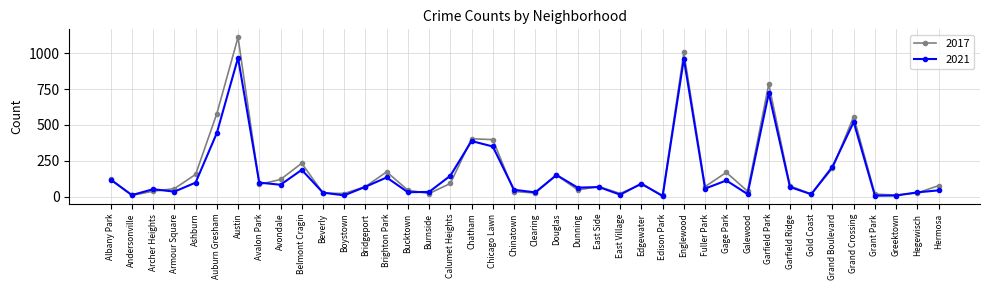

What is the label of the 32nd point from the left?

Garfield Park